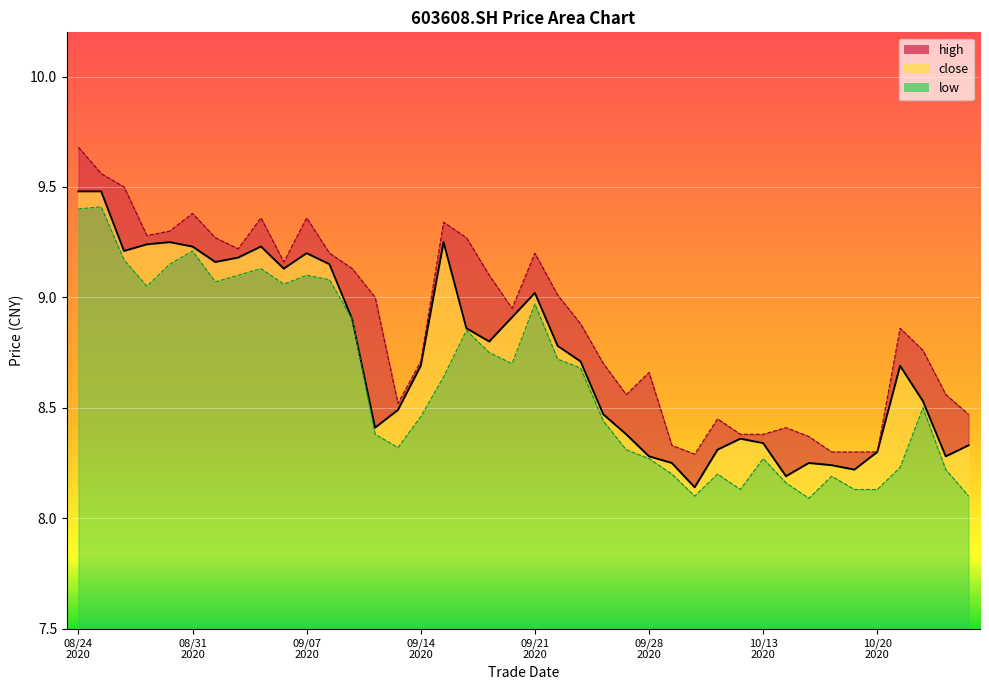

True or false: high_line and low_line intersect in this chart.

False